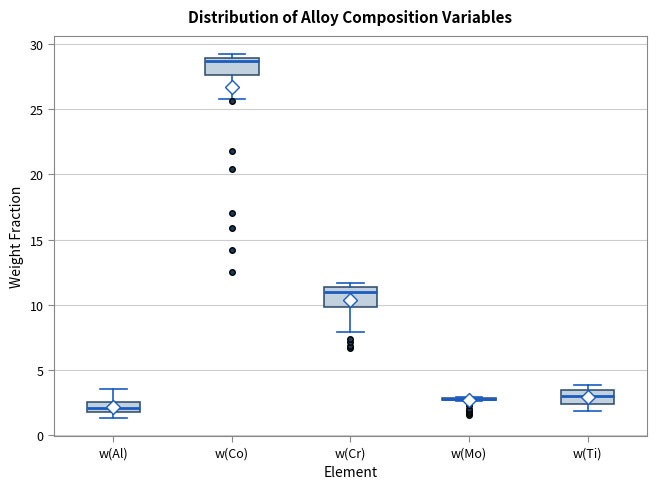

Reading left to right, read every box against the y-axis: the position of its median line, the range the box covers, and the ends of its whiskers. The values are not printed on the chart, so give them approximately, as read against the axis.

w(Al): median 2.0 (inside the box), box 2.0 to 2.5, whiskers 1.5 to 3.5
w(Co): median 28.5, box 27.5 to 29.0, whiskers 26.0 to 29.0 (just above the box's upper edge)
w(Cr): median 11.0, box 10.0 to 11.5, whiskers 8.0 to 11.5 (just above the box's upper edge)
w(Mo): box collapsed to a line at 3.0, whiskers 2.5 to 3.0
w(Ti): median 3.0, box 2.5 to 3.5, whiskers 2.0 to 4.0